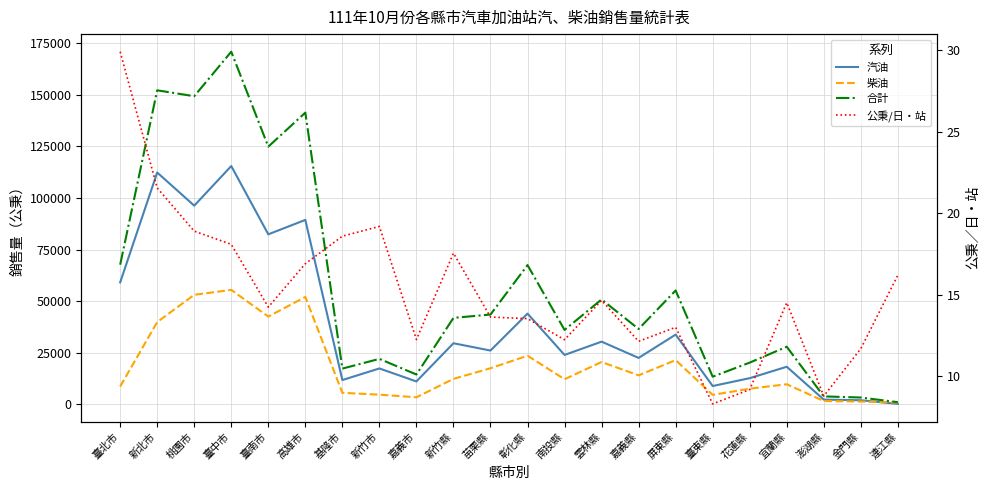

At how many categories does at least one series exceed 143320?

3